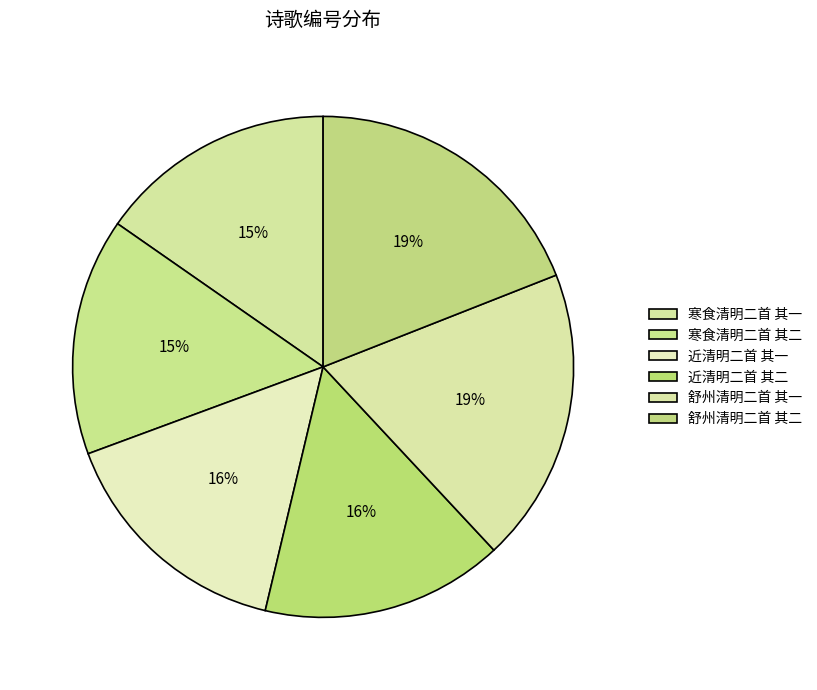

Does any single category account for the majority?

No